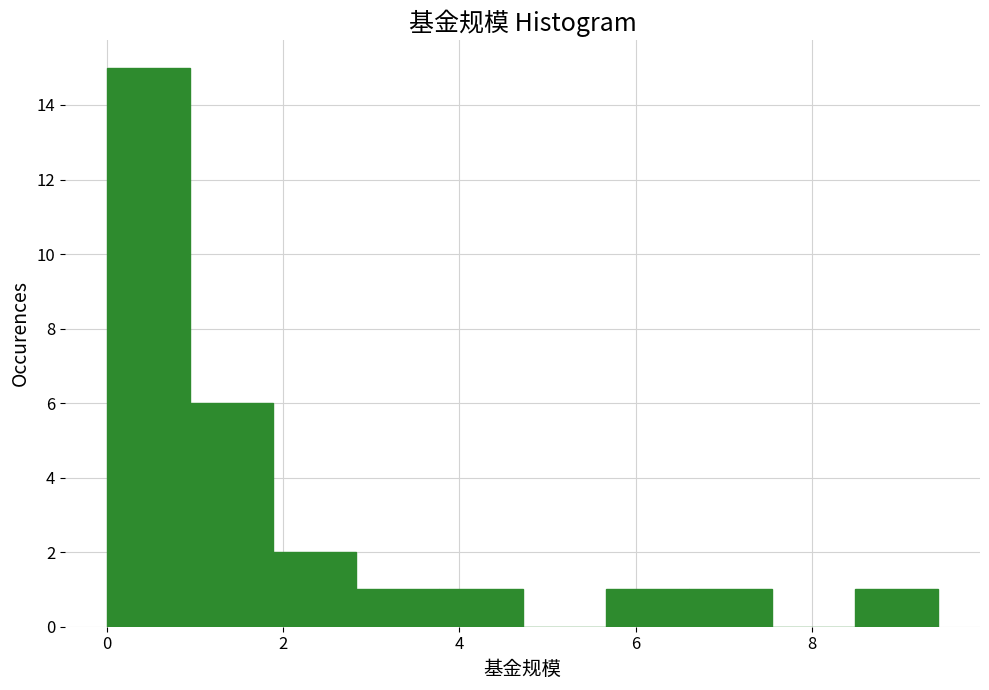

Reading left to right, transcribe this chart: for each bar, give the range it covers on the x-axis and its height. Neither the bar edges nor the heights are printed on the chart, so give them approximately, as read against the axes.

0.0 to 1.0: 15
1.0 to 1.8: 6
1.8 to 2.8: 2
2.8 to 3.8: 1
3.8 to 4.8: 1
4.8 to 5.6: 0
5.6 to 6.6: 1
6.6 to 7.6: 1
7.6 to 8.4: 0
8.4 to 9.4: 1